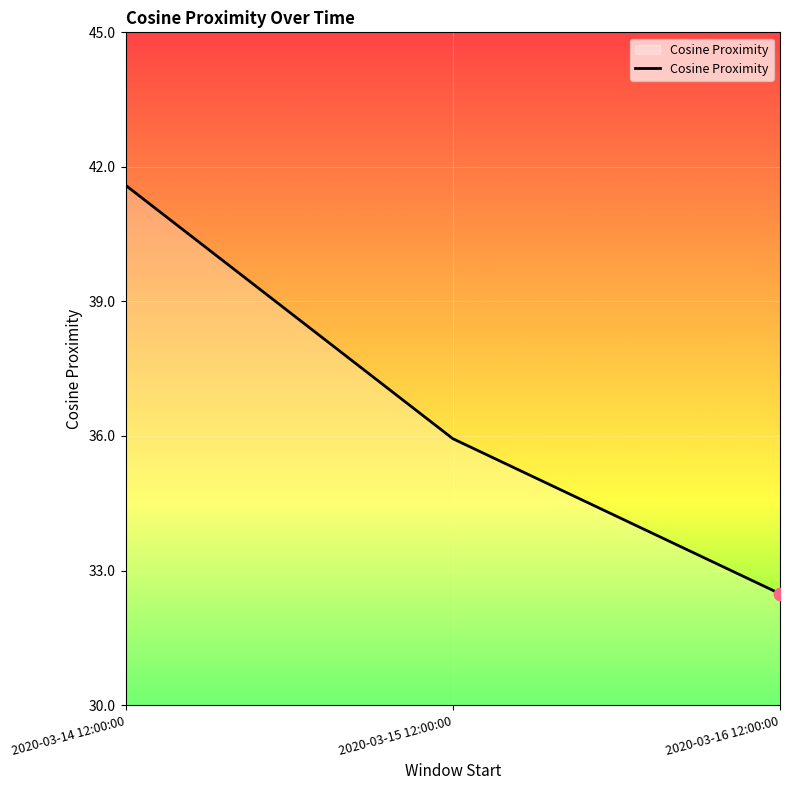

What is the change in value from 2020-03-15 12:00:00 to 2020-03-16 12:00:00?

-3.5